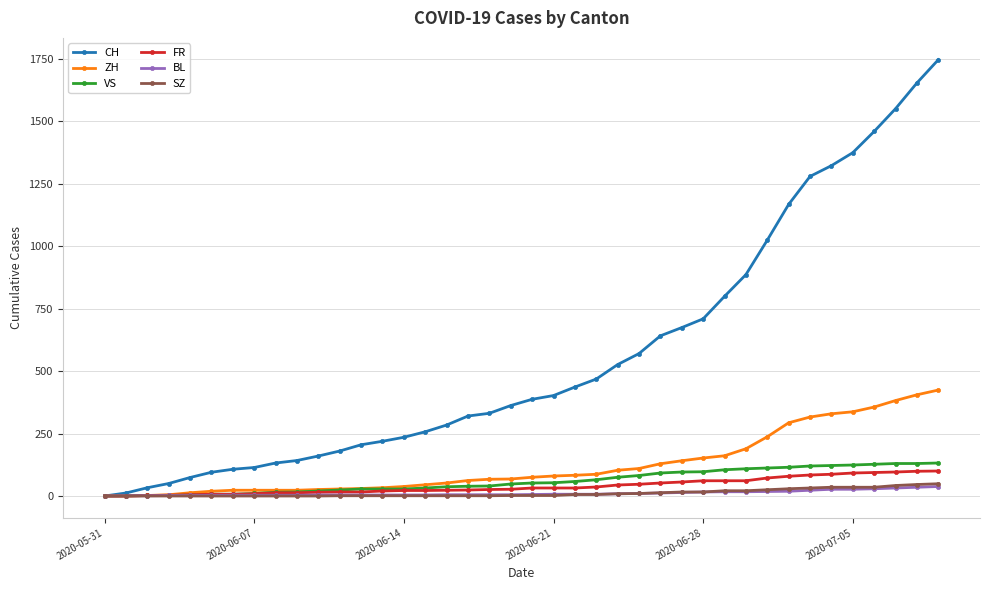

What is the maximum value for SZ?

49